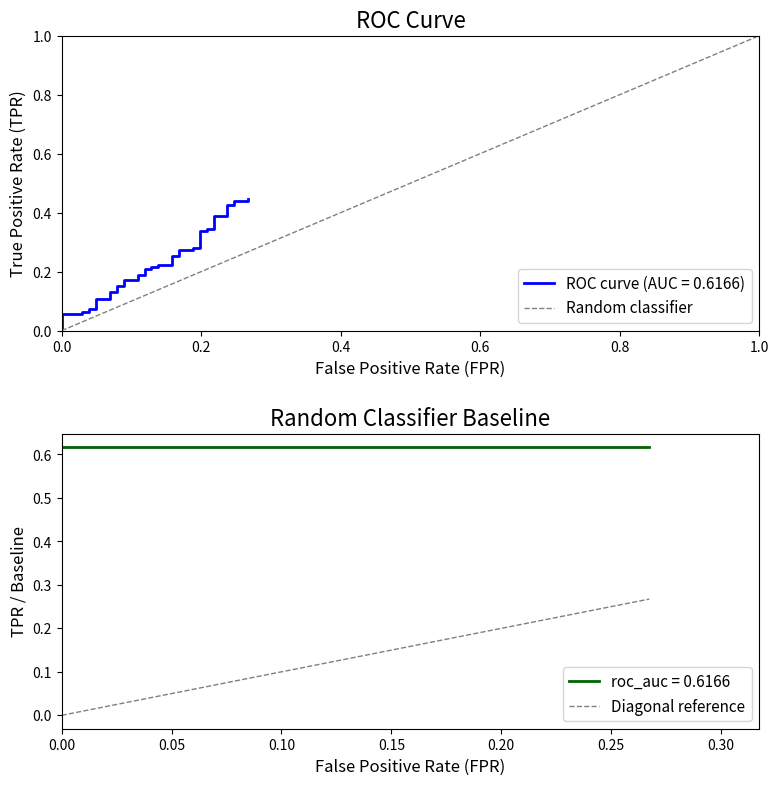

True or false: Diagonal reference has a value of 0.0 at 0.0.

True